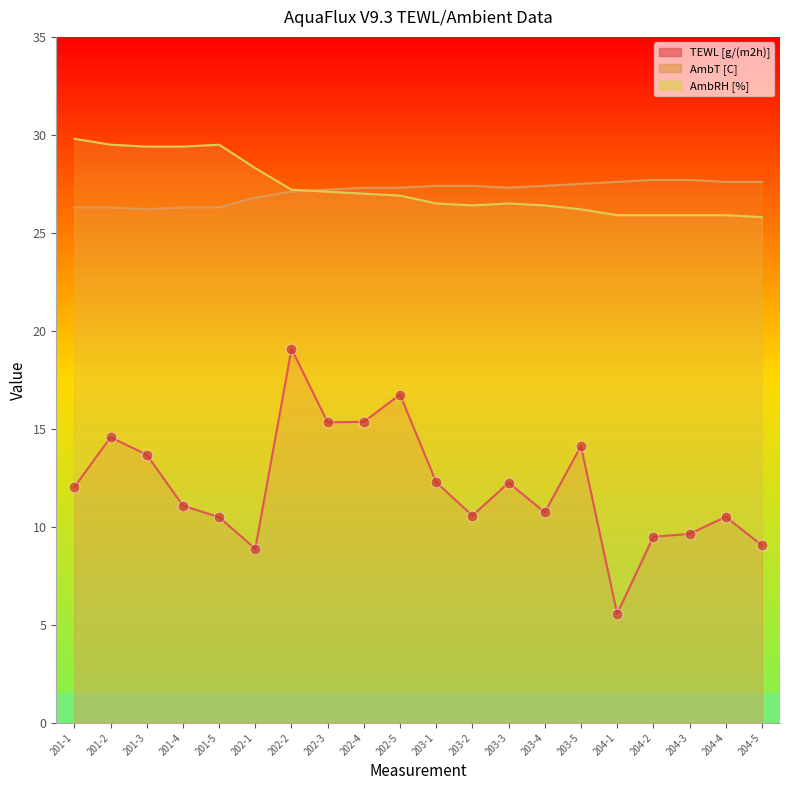

What are all the series names shown in the legend?

TEWL [g/(m2h)], AmbT [C], AmbRH [%]